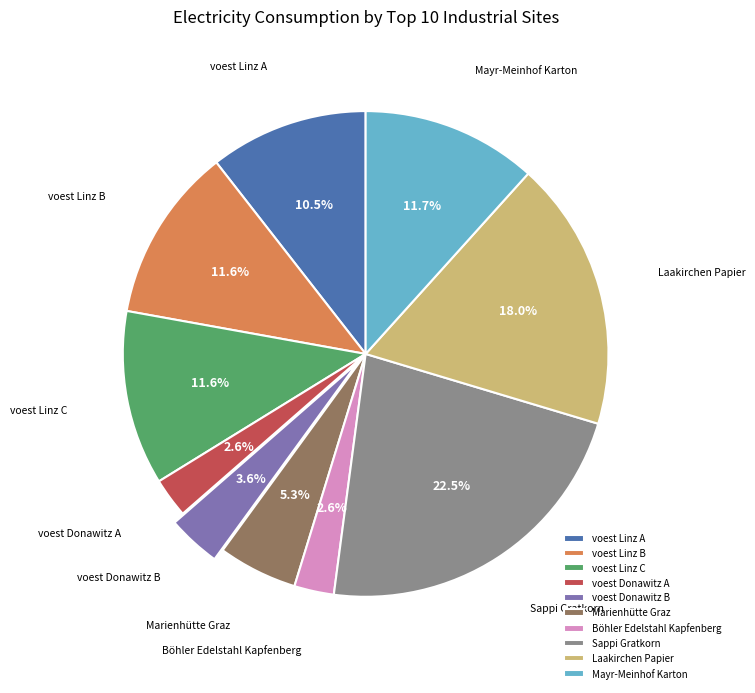

How many slices are in this pie chart?

10